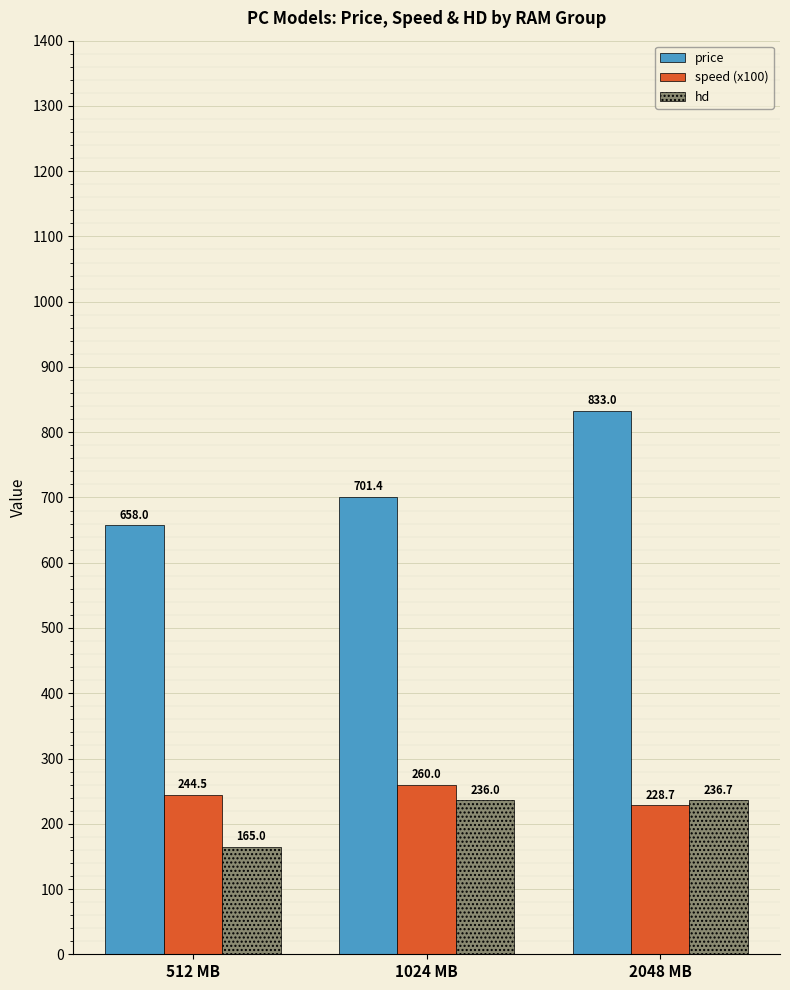

What is the minimum value shown in the chart?

165.0